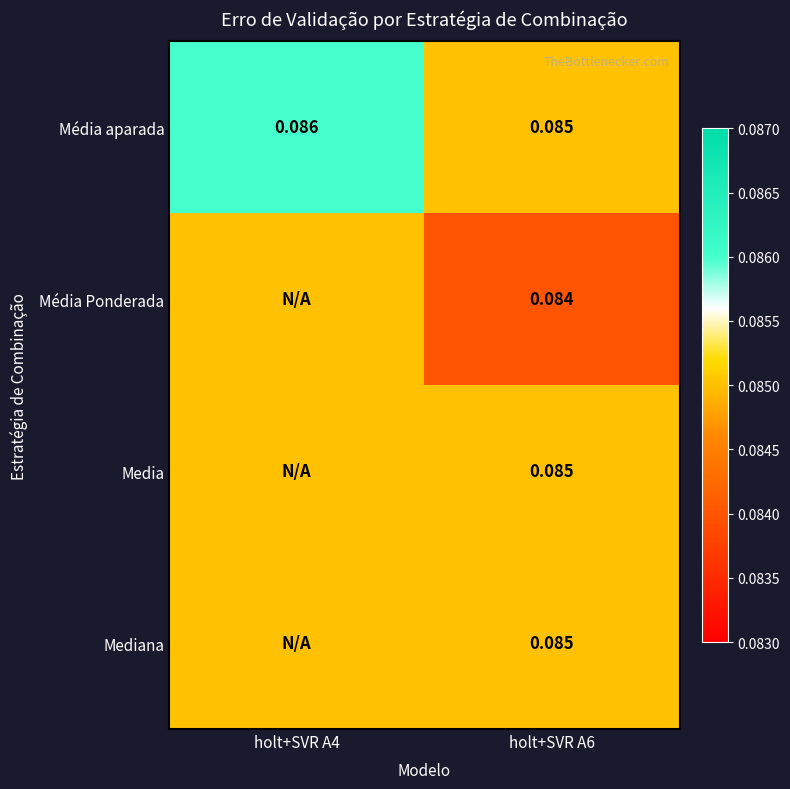

What value does the Media series have at holt+SVR A6?

0.1